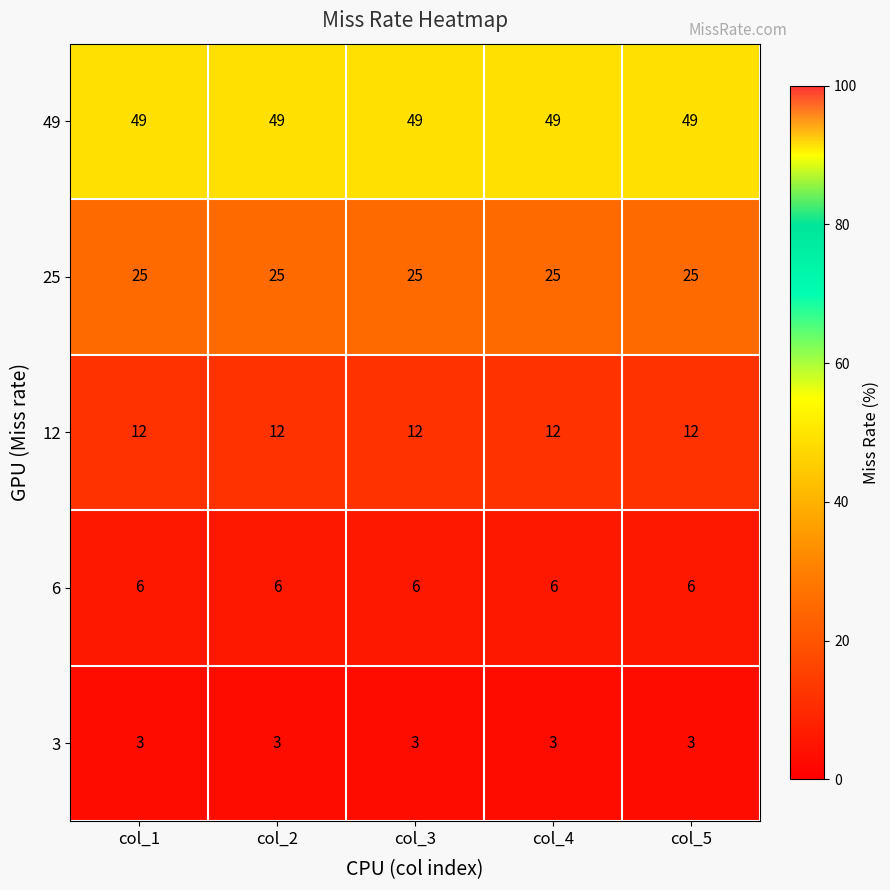

What is the difference between the highest and lowest values at col_3?

46